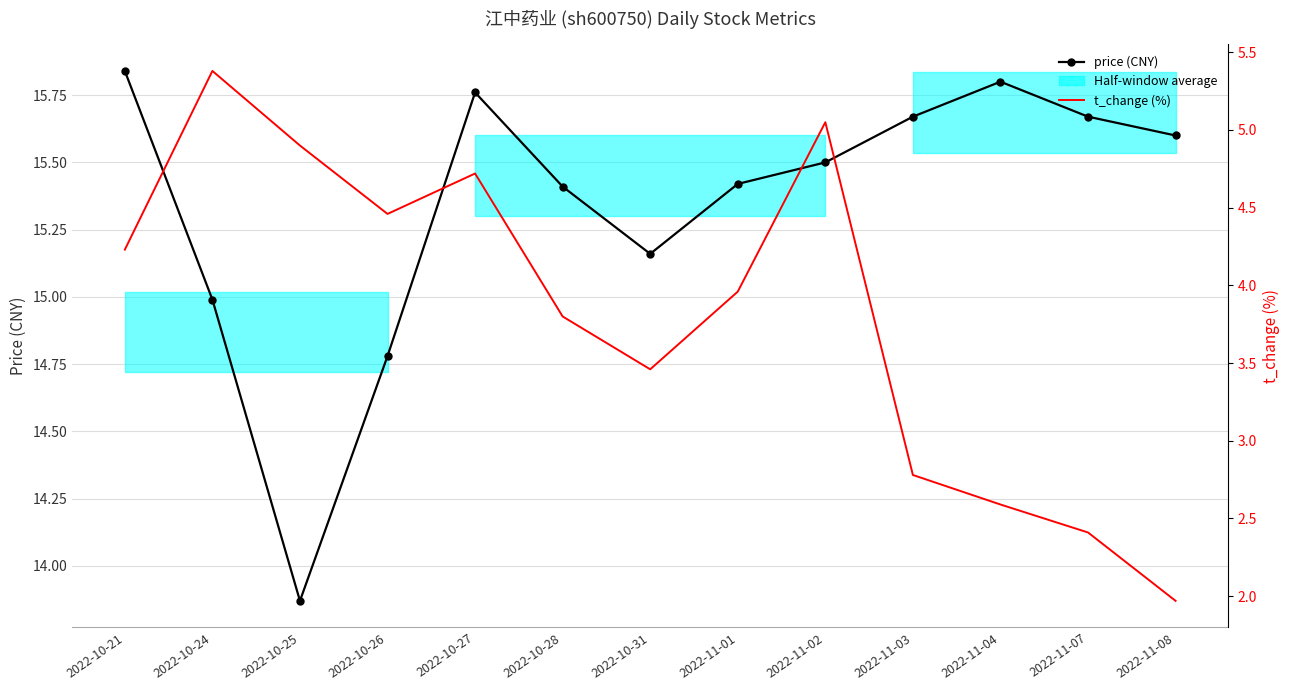

How many distinct data groups are displayed?

2